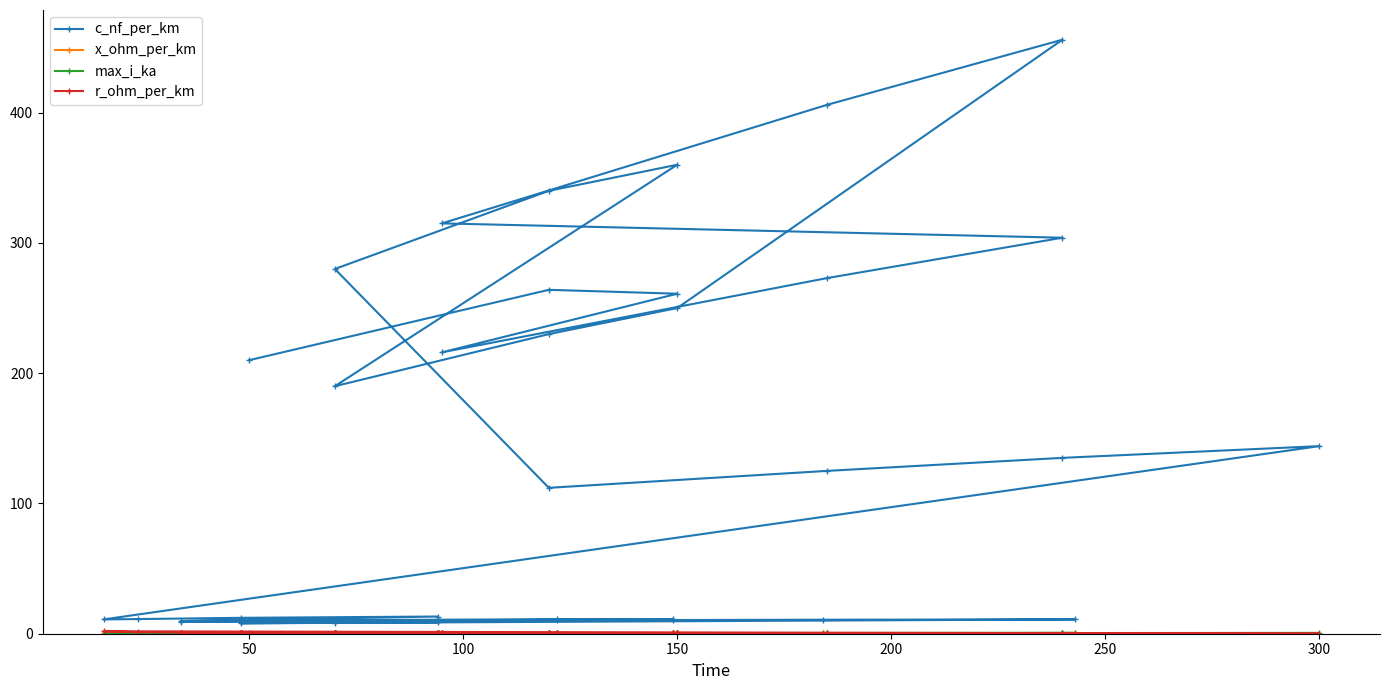

In x_ohm_per_km, how many points are higher than both neighbors (excluding endpoints)?

8